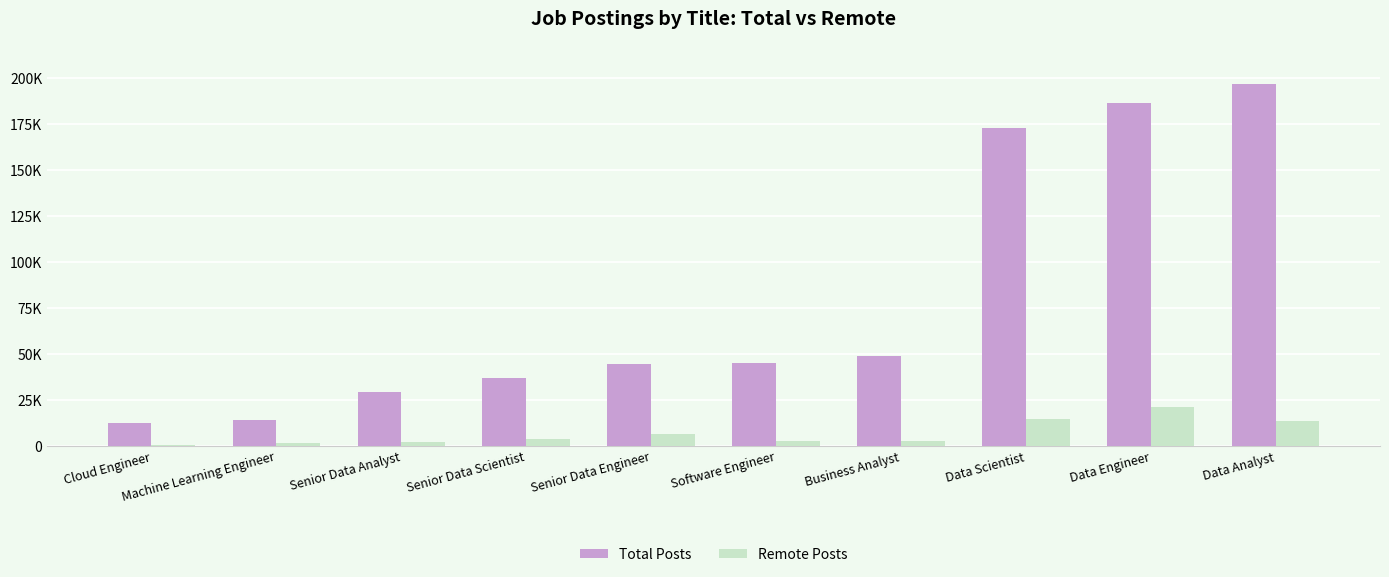

What is the value of the Total Posts bar at the 6th from the left?

45019